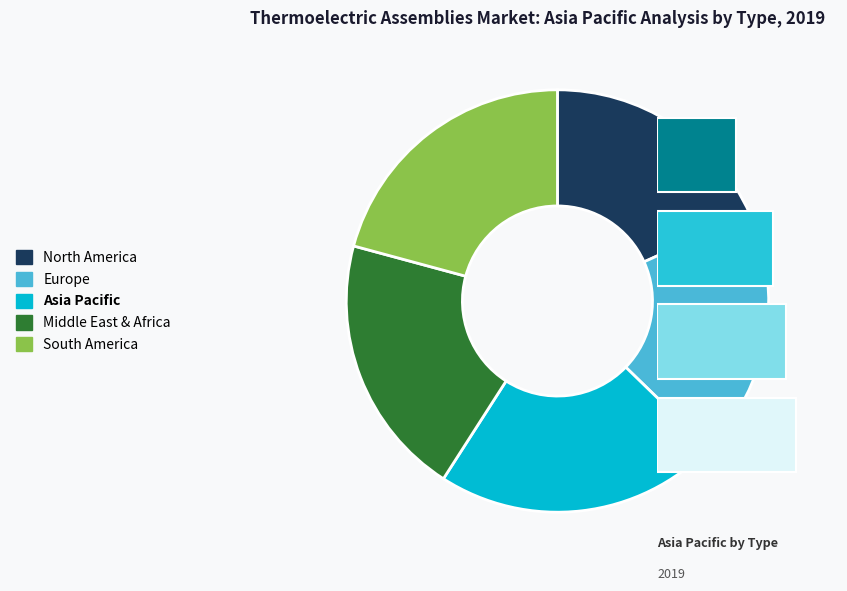

To the nearest percent, what portion does 173 represent?

7%